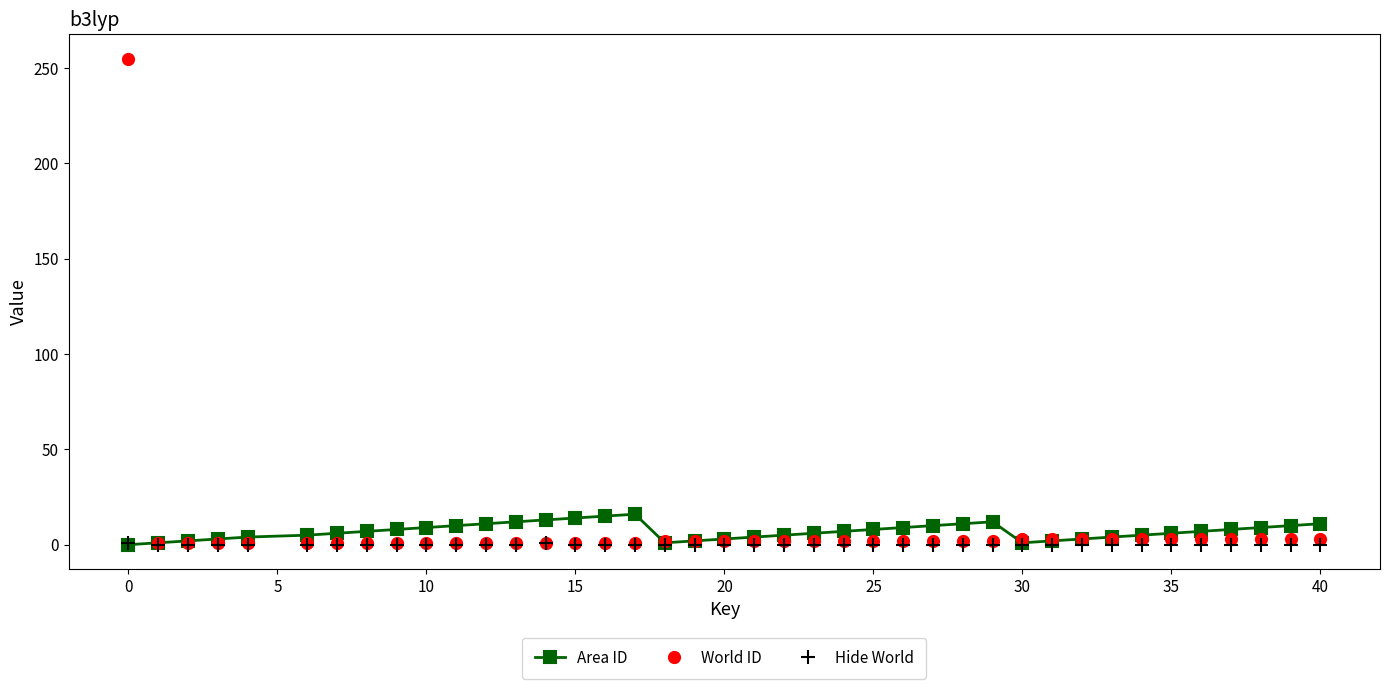

How many categories are shown in the chart?

40